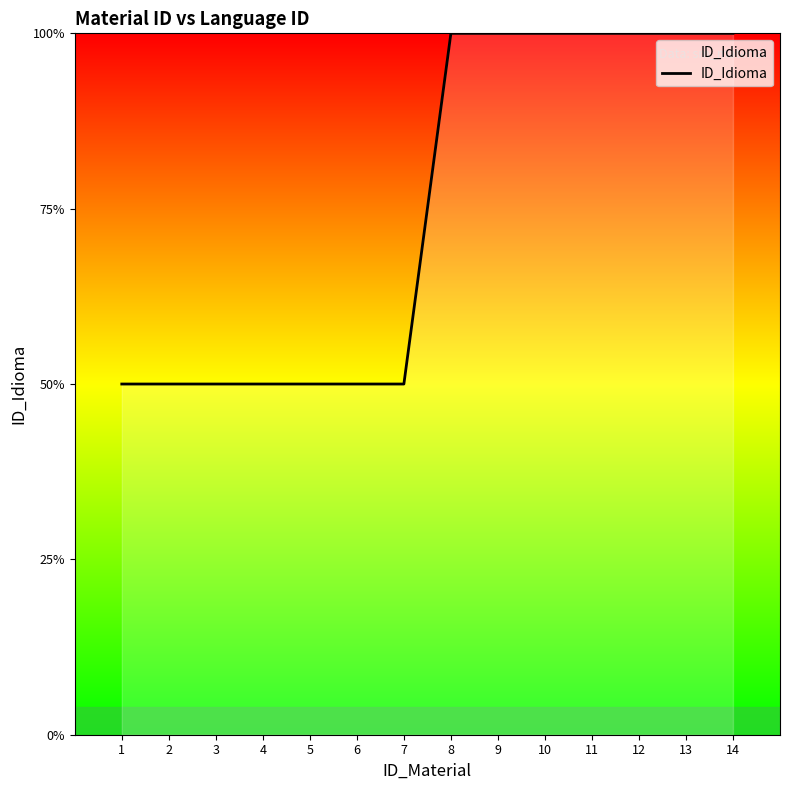

Is this an area chart (filled region under the line)?

Yes